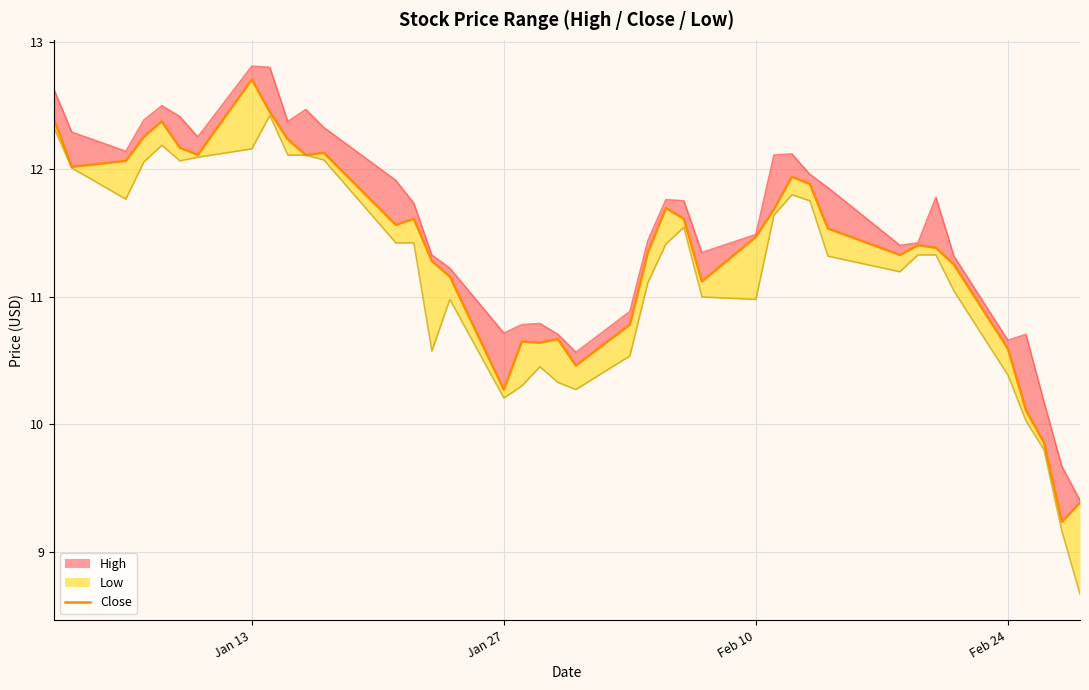

How many data points are above 11?

29